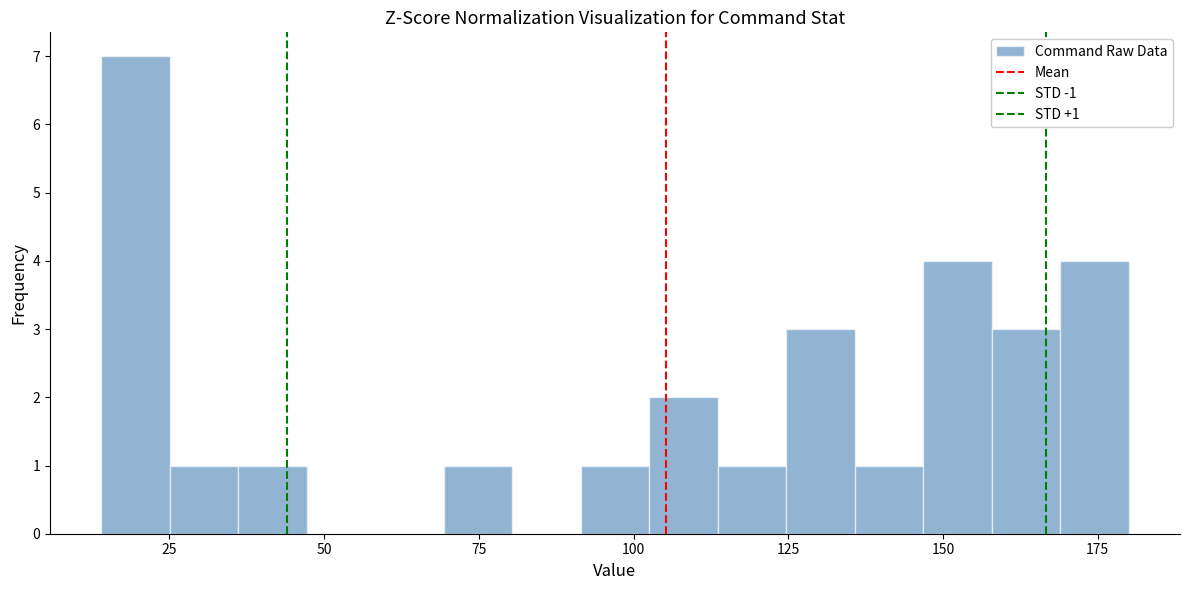

Around what value on the x-axis is the tallest bar? Give the approximate position of its centre, as read against the axis.

20